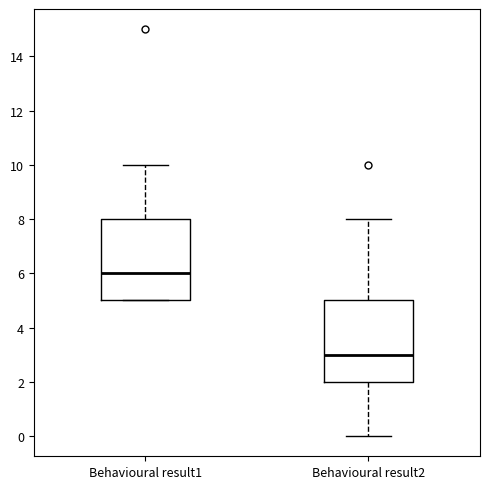

Which box has the lowest median line?

Behavioural result2